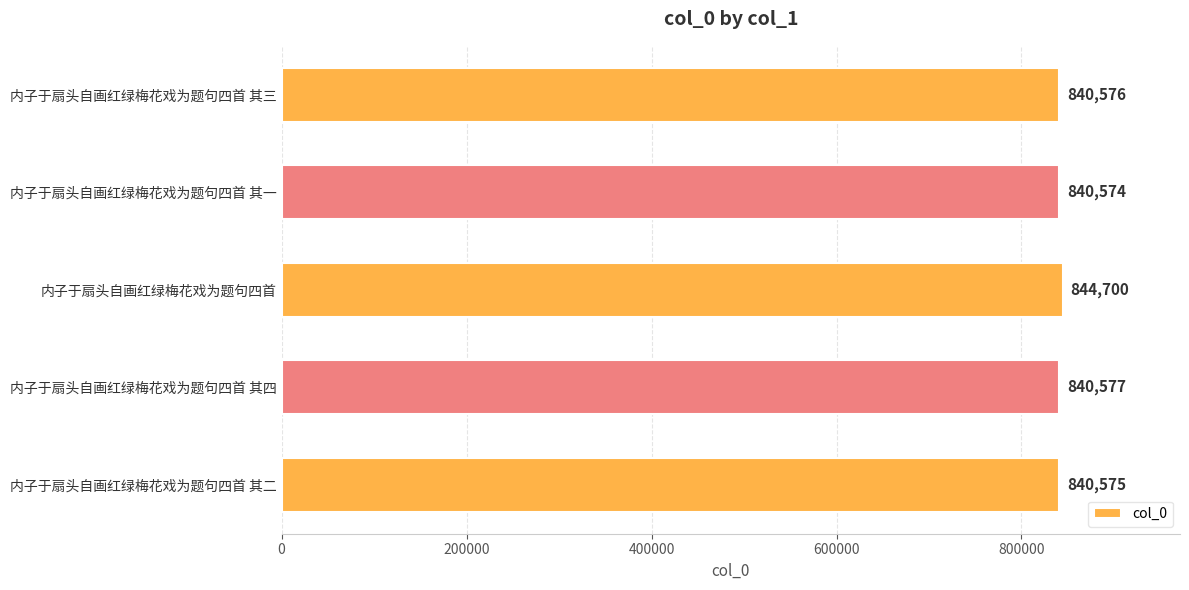

List the labels in order of value, smallest first.

内子于扇头自画红绿梅花戏为题句四首 其一, 内子于扇头自画红绿梅花戏为题句四首 其二, 内子于扇头自画红绿梅花戏为题句四首 其三, 内子于扇头自画红绿梅花戏为题句四首 其四, 内子于扇头自画红绿梅花戏为题句四首